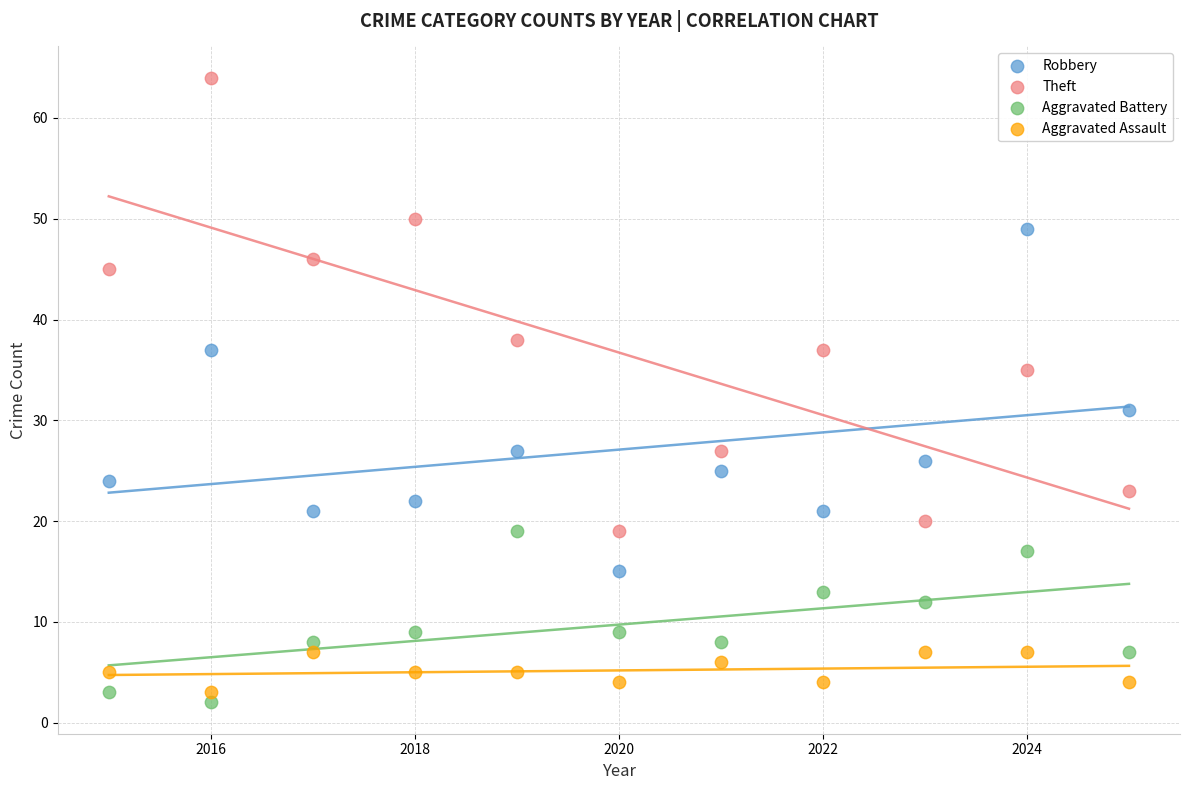

What is the X range (max minus min) for the scatter plot?

10